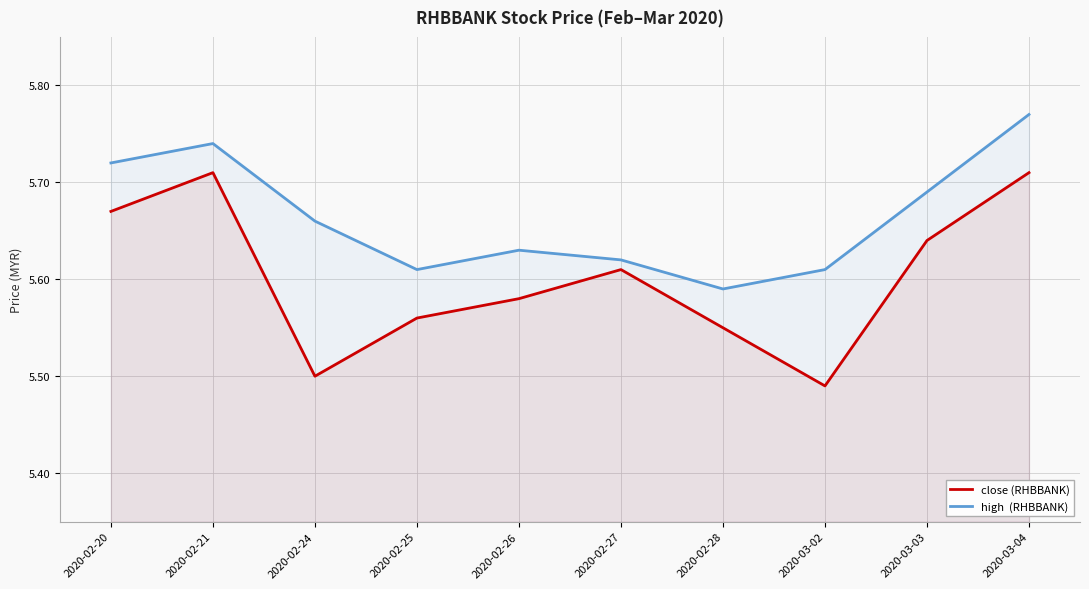

Which series has the widest spread of values?

close (RHBBANK)